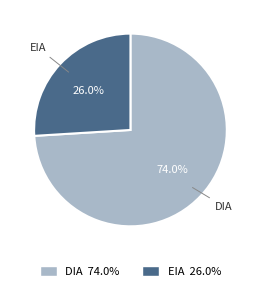

Between EIA and DIA, which is larger?

DIA